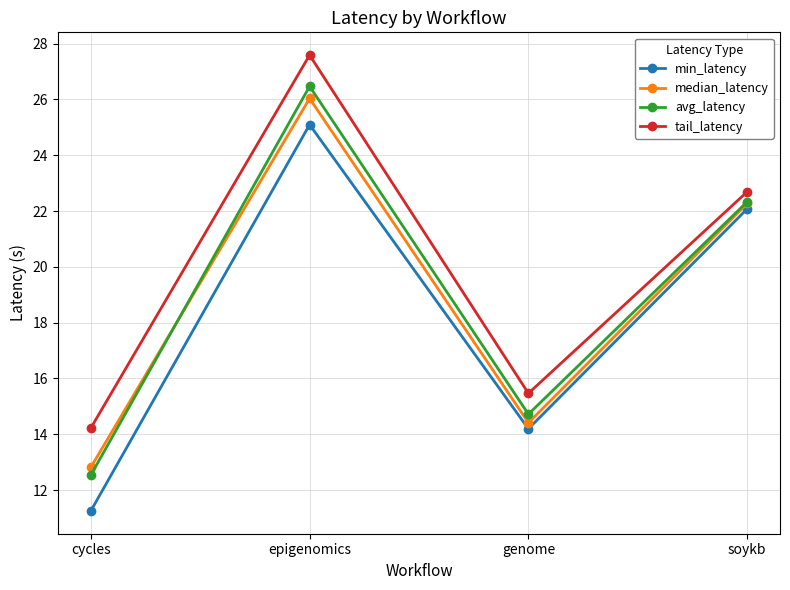

What is the label of the 4th point from the right?

cycles